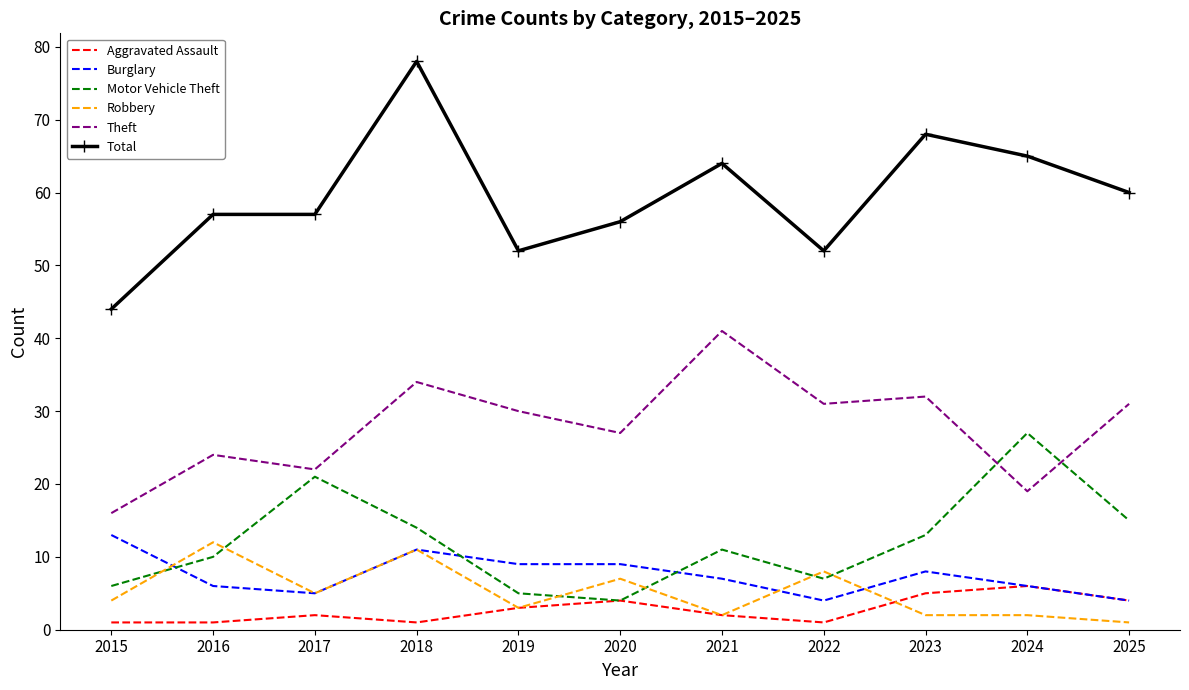

At which label does Total reach its peak?

2018